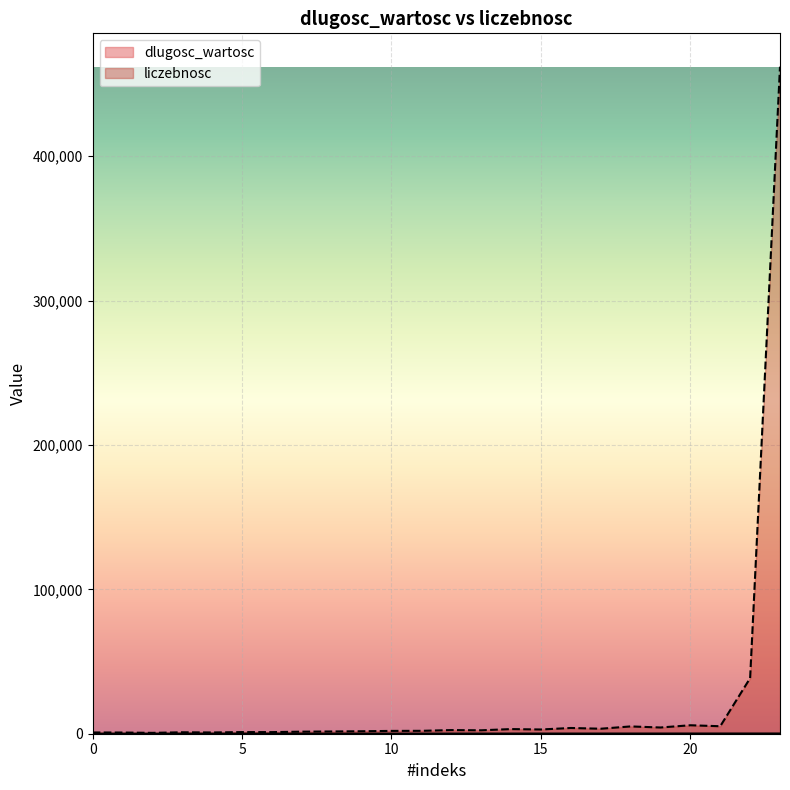

Which category has the highest value in the dlugosc_wartosc series?

23